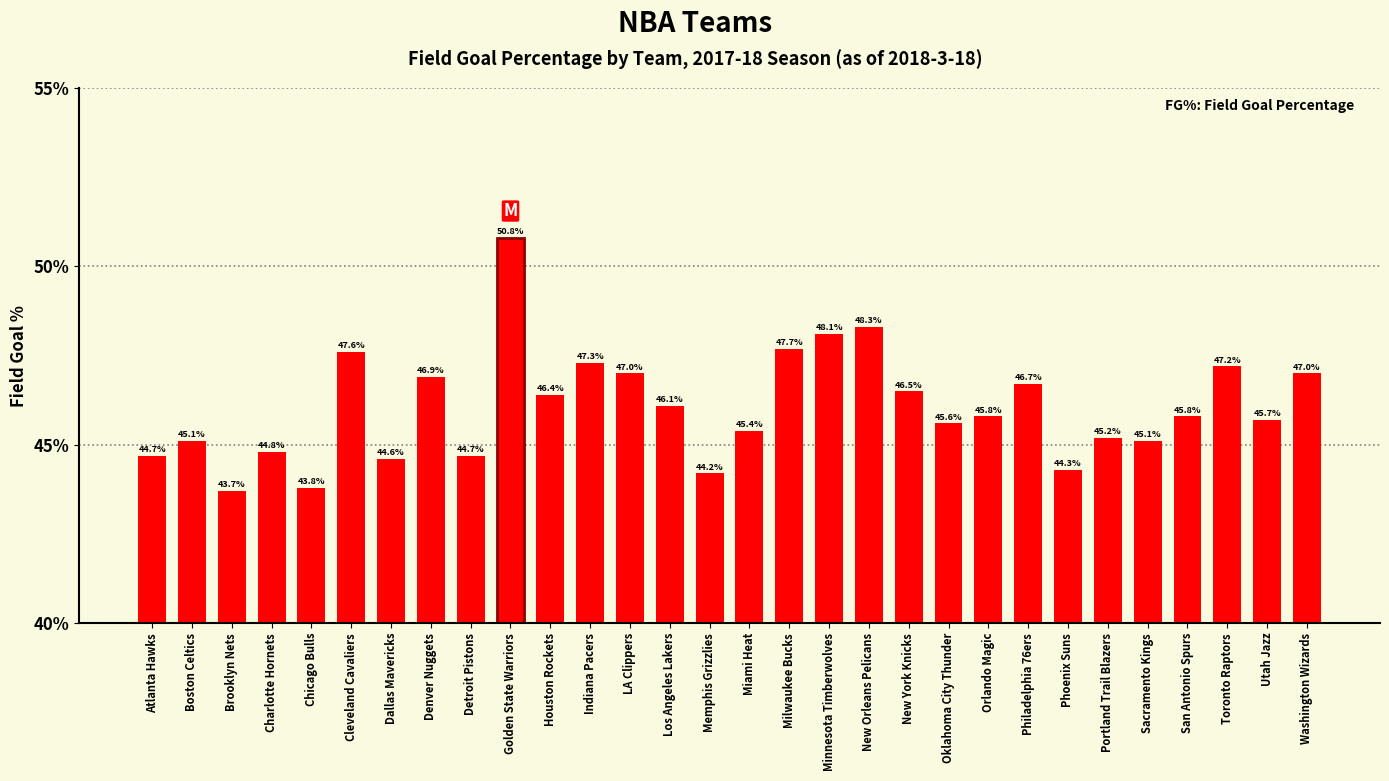

What is the value of the 30th bar from the left?

47.0